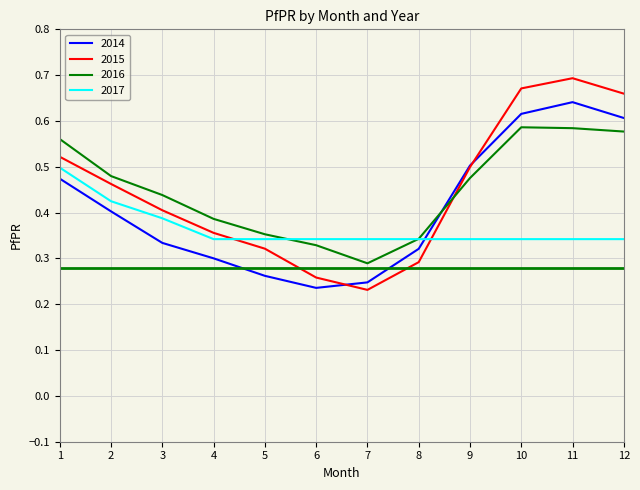

Which series has the largest range (max minus min)?

2015